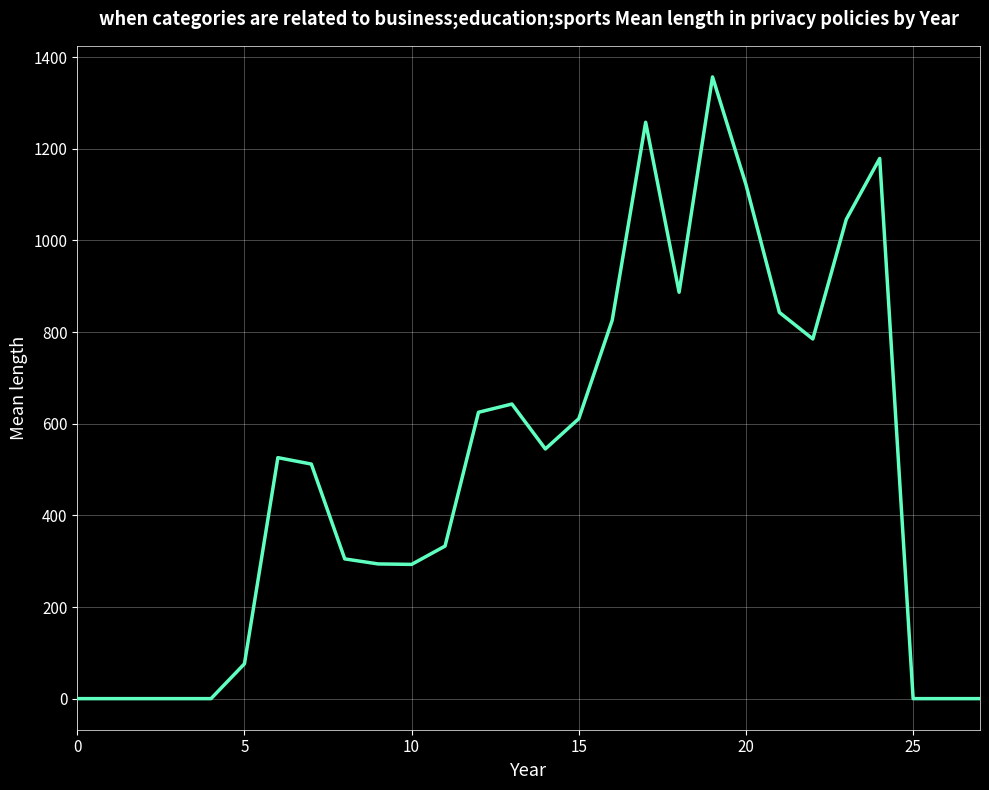

What is the greatest value displayed?

1357